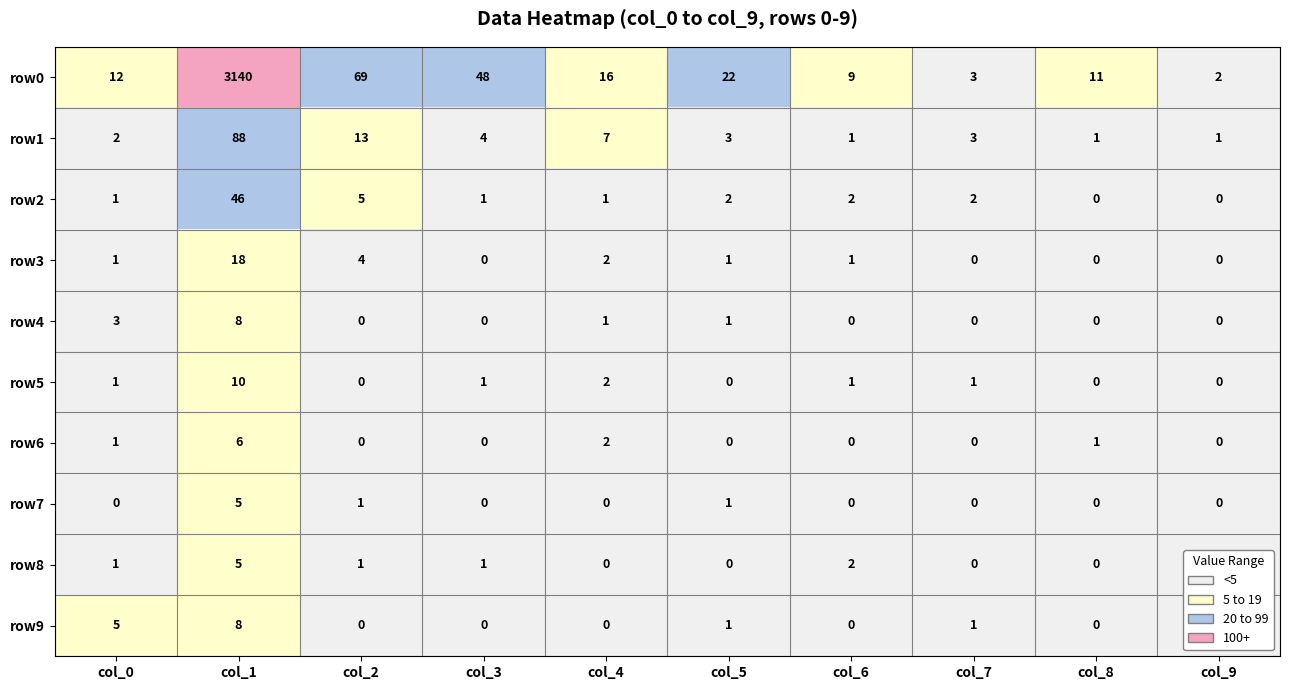

How many values in the row7 series exceed 0?

3